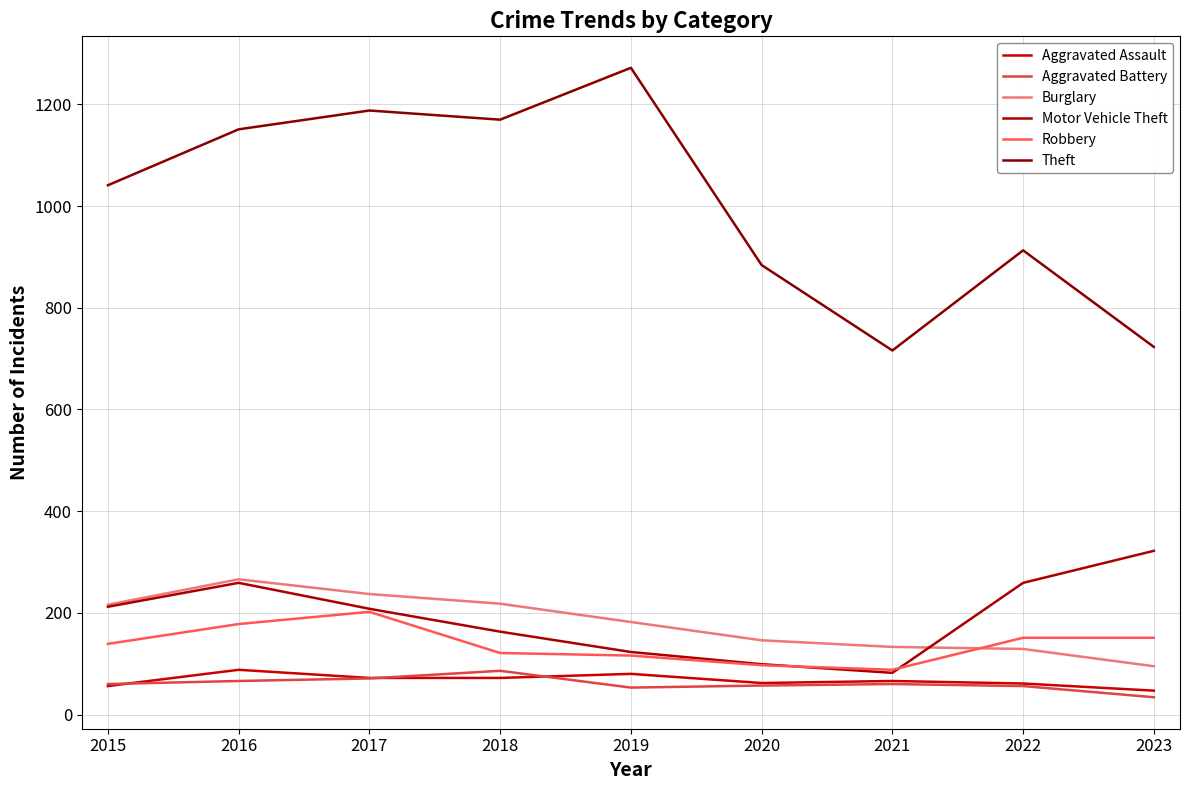

Reading left to right, list all the values displayed in this chart.

Aggravated Assault: 2015=56	2016=88	2017=72	2018=72	2019=80	2020=62	2021=66	2022=61	2023=47
Aggravated Battery: 2015=60	2016=66	2017=71	2018=86	2019=53	2020=57	2021=60	2022=56	2023=34
Burglary: 2015=216	2016=266	2017=237	2018=218	2019=182	2020=146	2021=133	2022=129	2023=95
Motor Vehicle Theft: 2015=212	2016=259	2017=208	2018=163	2019=123	2020=99	2021=82	2022=259	2023=322
Robbery: 2015=139	2016=178	2017=202	2018=121	2019=116	2020=97	2021=88	2022=151	2023=151
Theft: 2015=1041	2016=1151	2017=1188	2018=1170	2019=1272	2020=884	2021=716	2022=913	2023=723